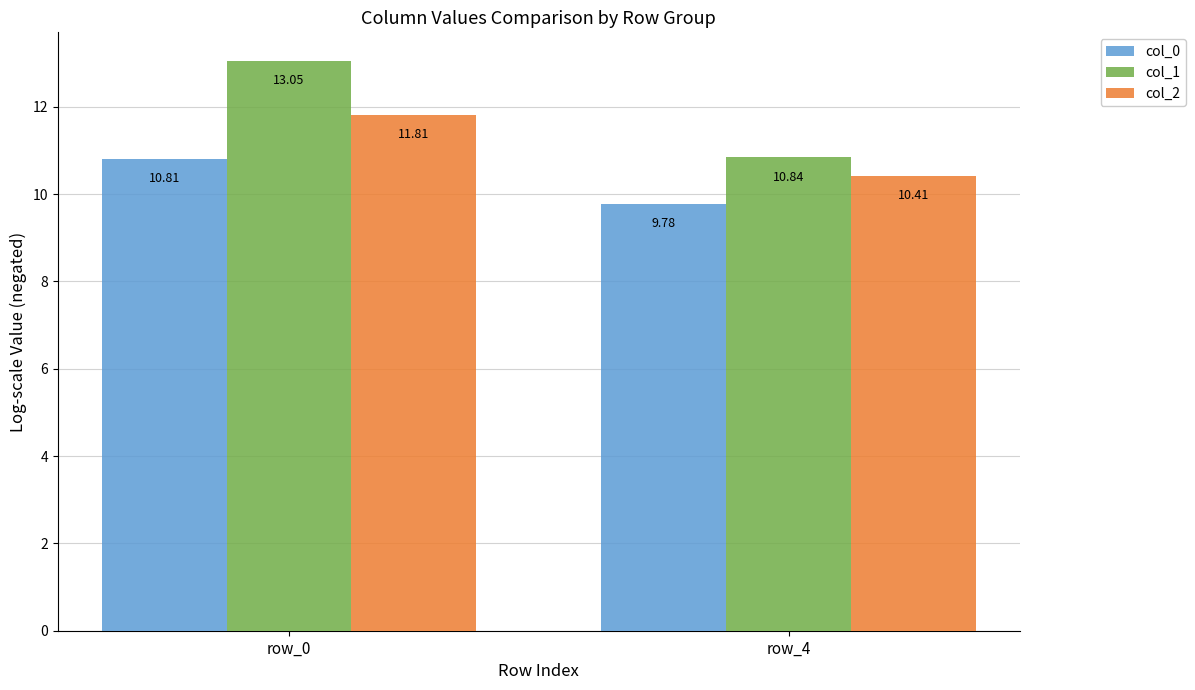

How many bars are there in total?

6